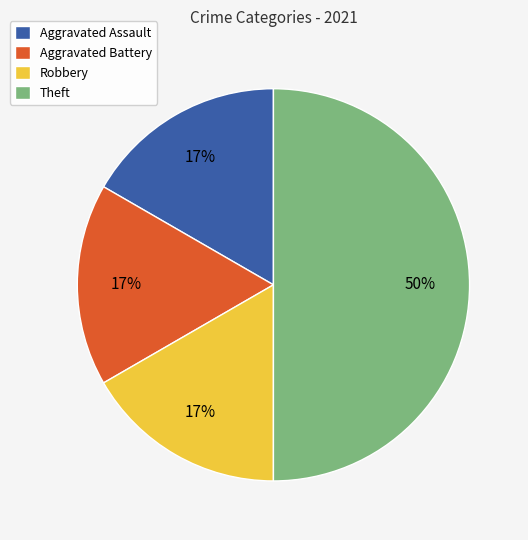

Approximately how many times larger is the value at Aggravated Assault compared to Theft?

0.3